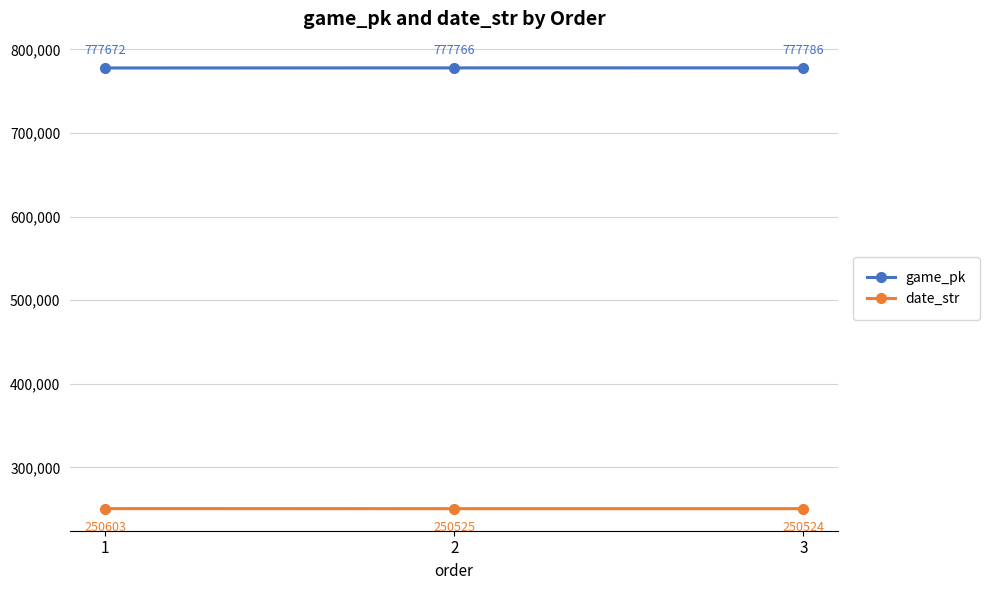

True or false: game_pk has a value of 463526 at 2.

False